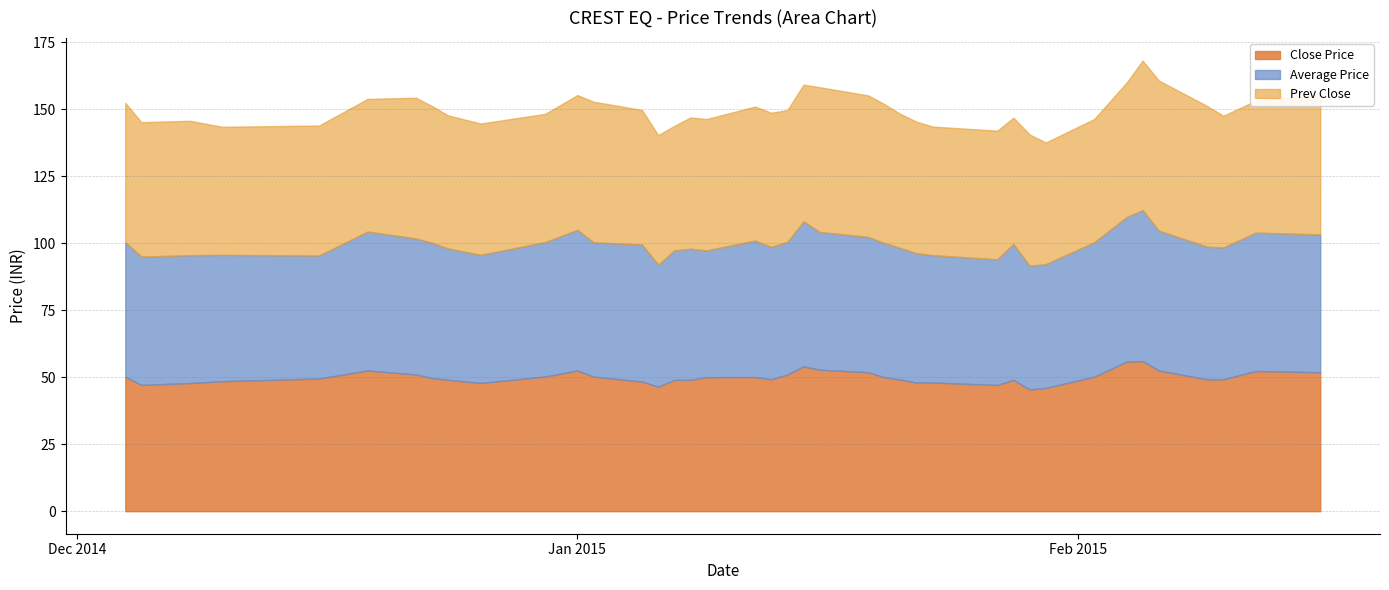

At which category is the sum across all series the highest?

2015-02-05